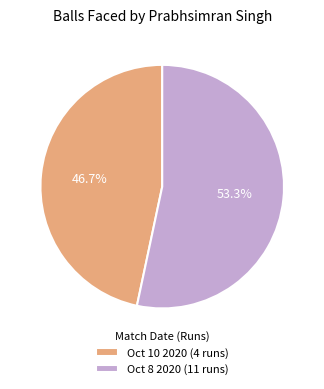

Rank the categories by value from lowest to highest.

Oct 10 2020 (4 runs), Oct 8 2020 (11 runs)